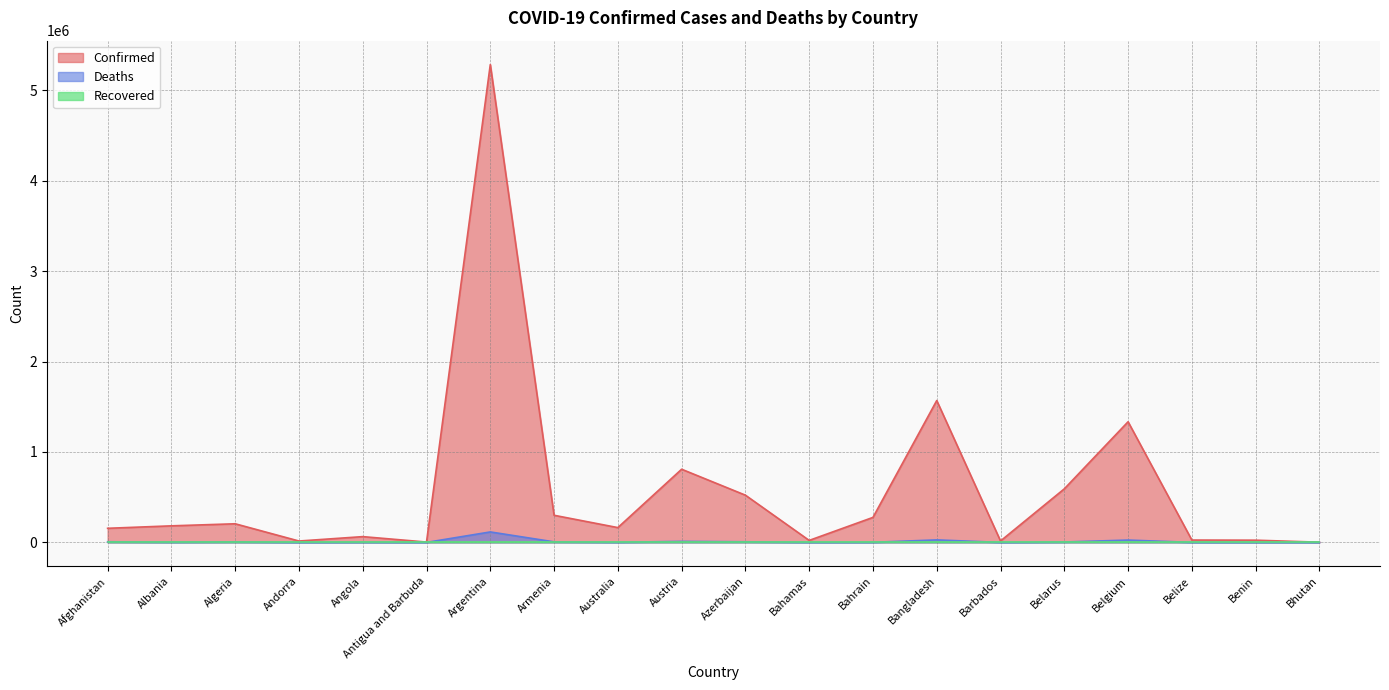

How many interior local valleys does the Deaths series have?

6